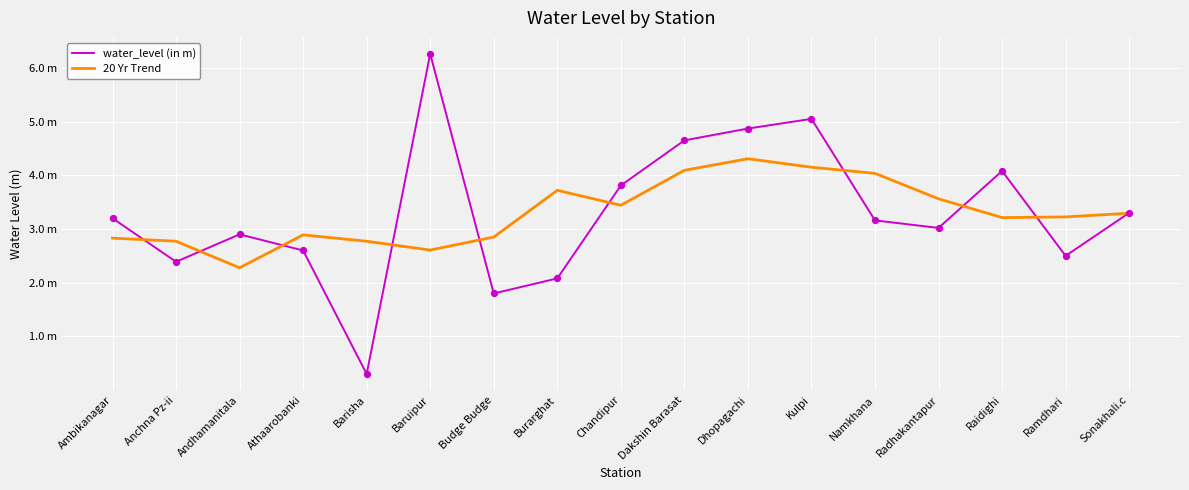

What are all the series names shown in the legend?

water_level (in m), 20 Yr Trend